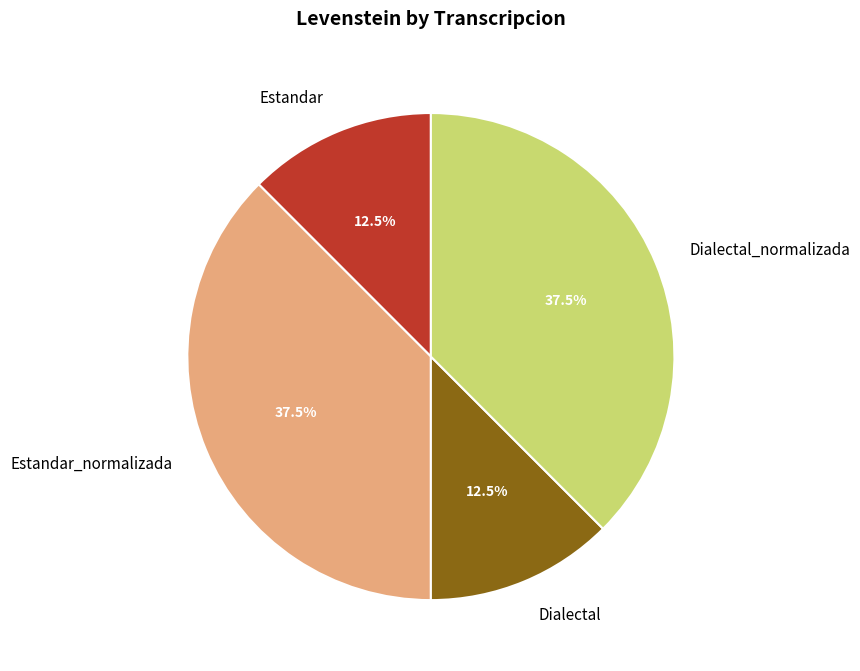

Is Dialectal_normalizada the majority of the pie?

No